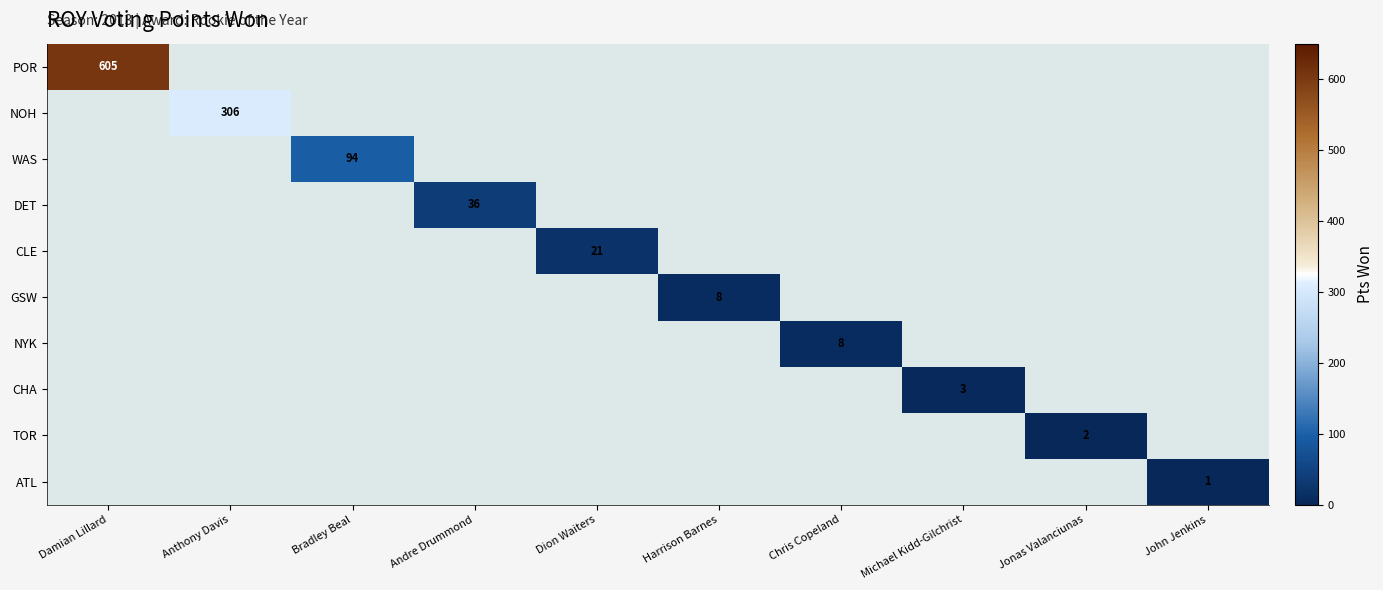

The TOR series shows 0 at Jonas Valanciunas. True or false?

False